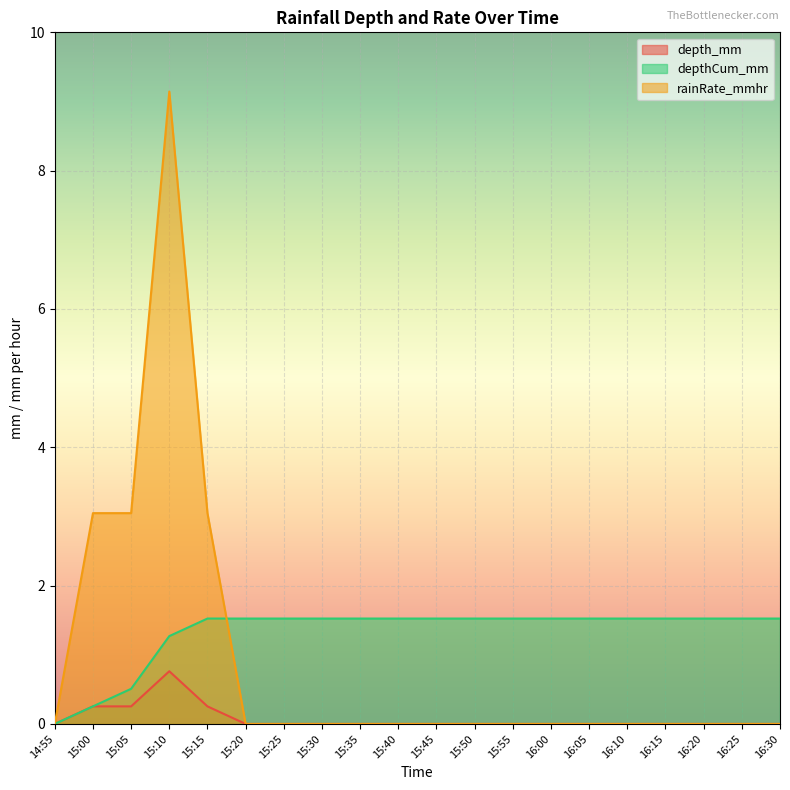

How many data points does each series have?

20